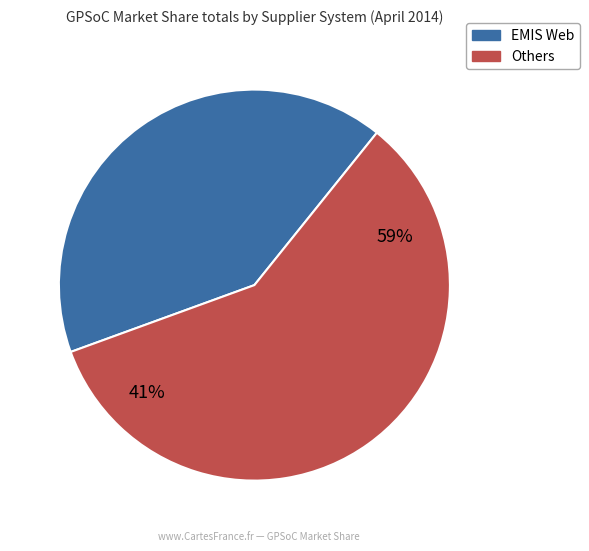

True or false: Evolution accounts for 16% of the total.

False